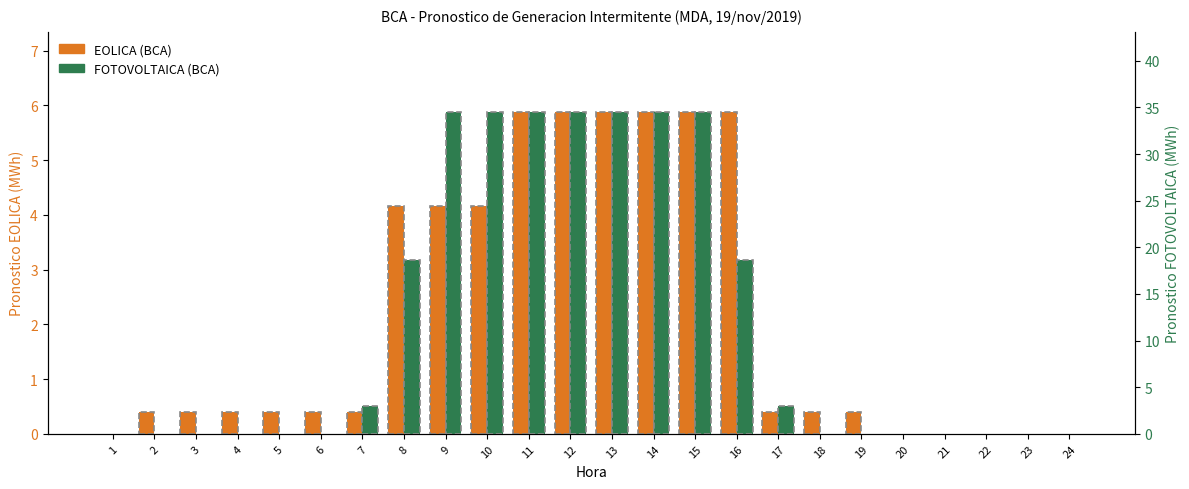

What value does the EOLICA series have at 10?

4.2